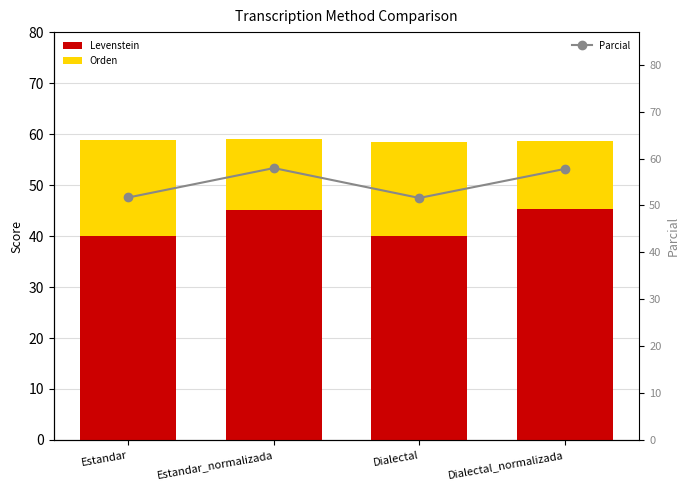

Which series has the widest spread of values?

Parcial